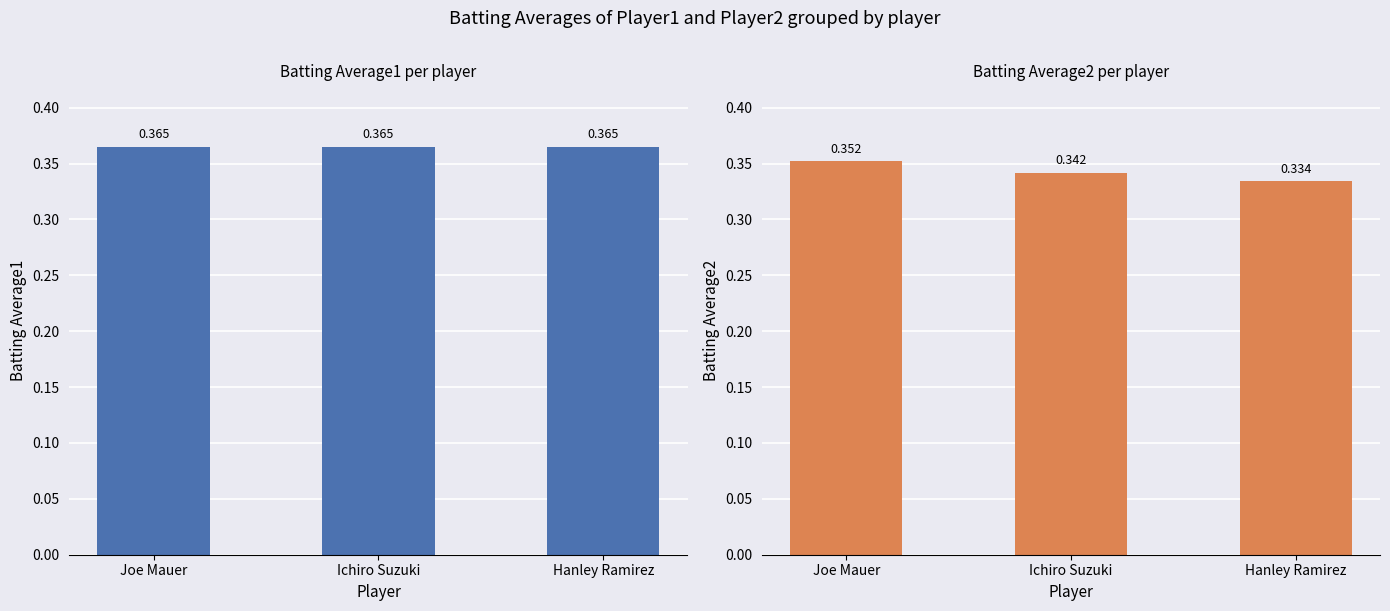

Which series has the largest range (max minus min)?

Batting Average2